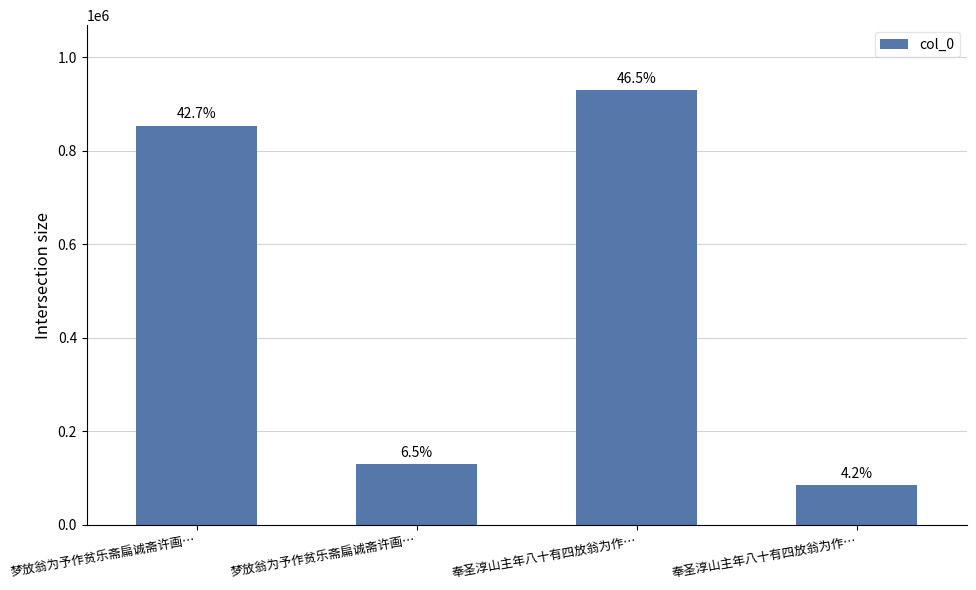

Approximately how many times larger is the value at 奉圣淳山主年八十有四放翁为作… compared to 奉圣淳山主年八十有四放翁为作…?

0.1